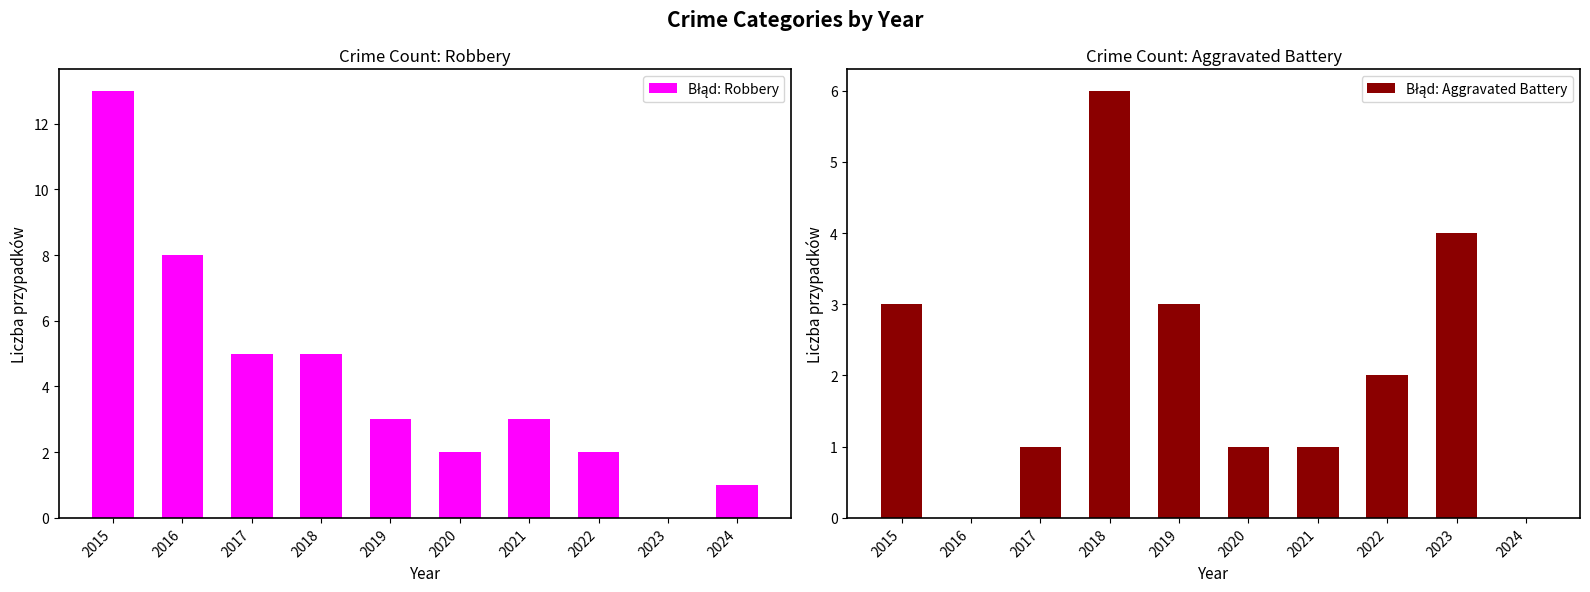

How many bars are there in total?

20